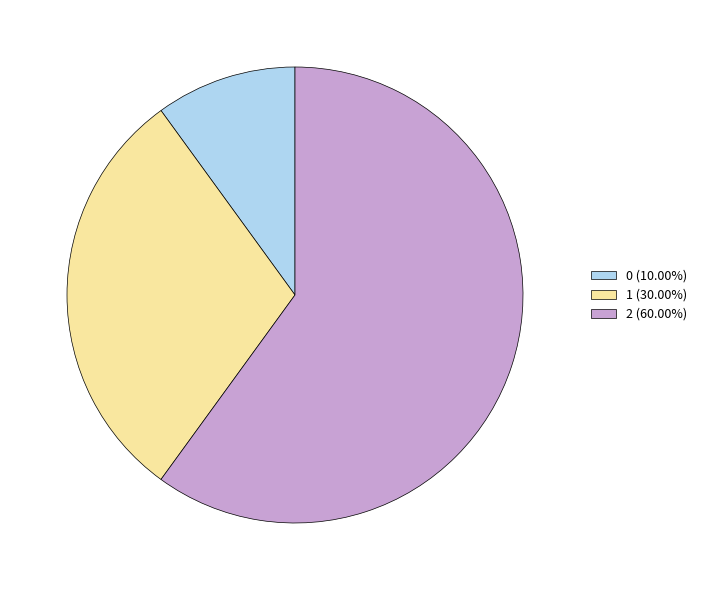

Count the number of slices in the pie.

3